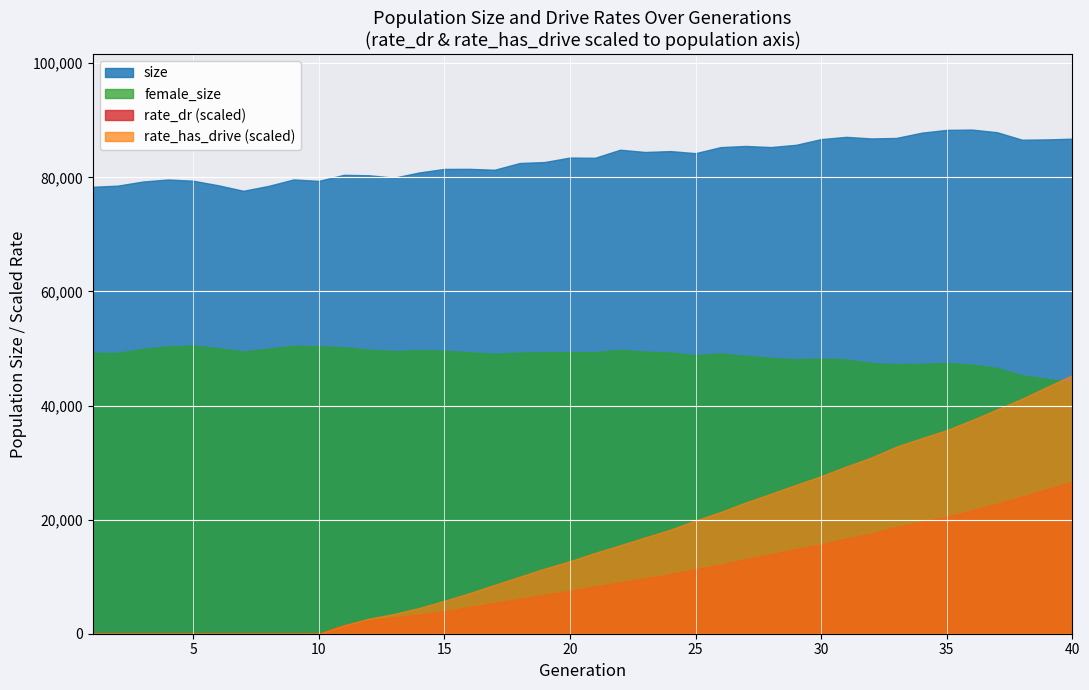

What is the difference between the rate_dr values at 60 and 75?

0.3